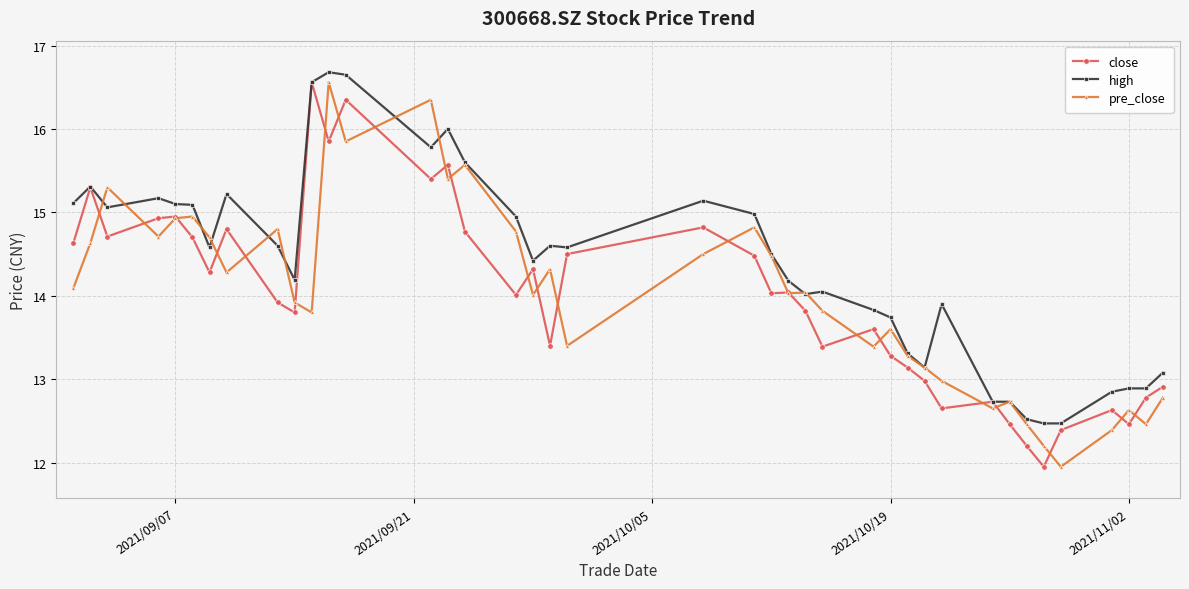

At how many categories does at least one series exceed 13?

32